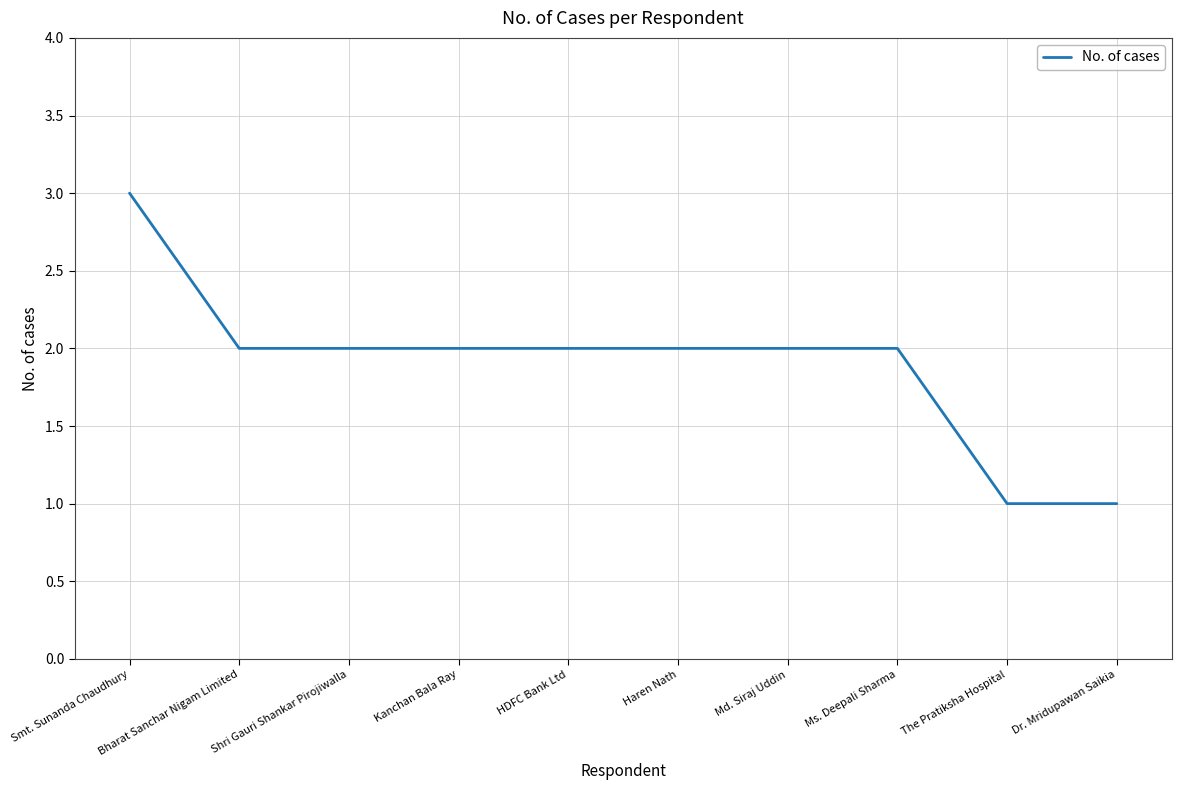

What is the minimum value shown in the chart?

1